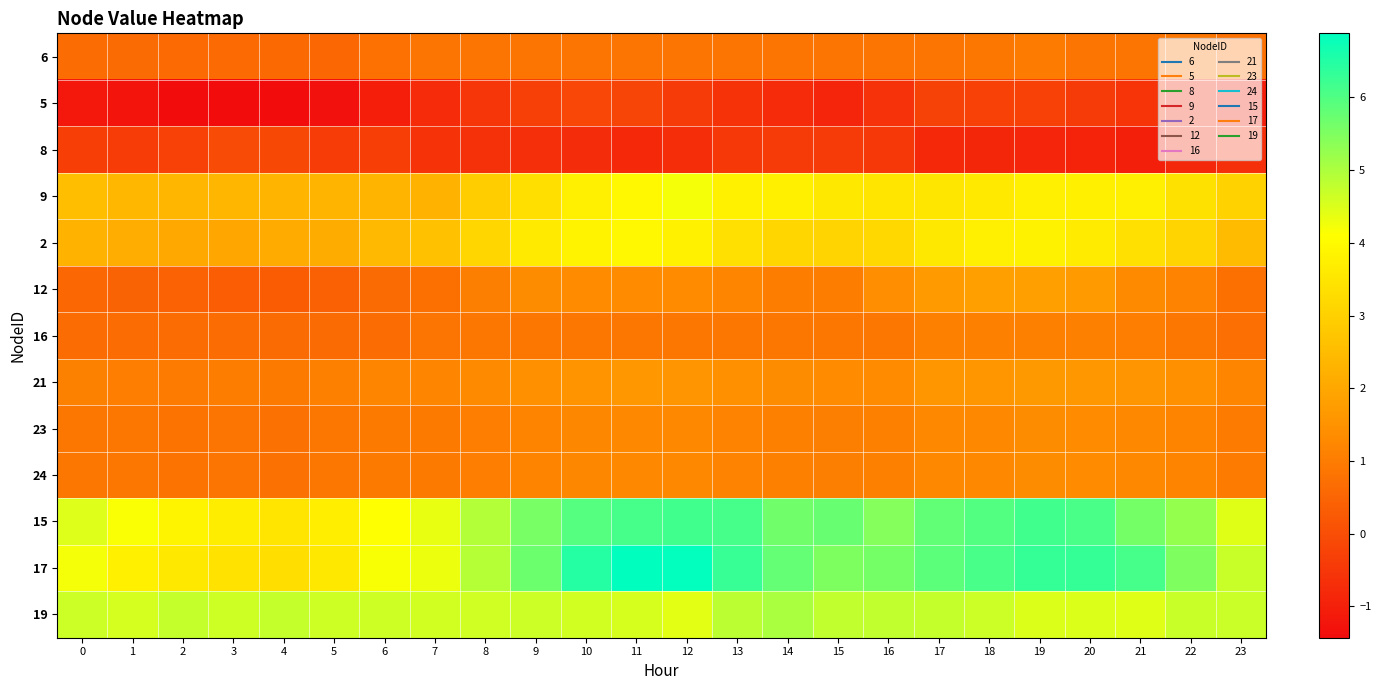

Rank the series at 8 from lowest to highest value.

8, 5, 6, 16, 23, 24, 12, 21, 9, 2, 19, 17, 15